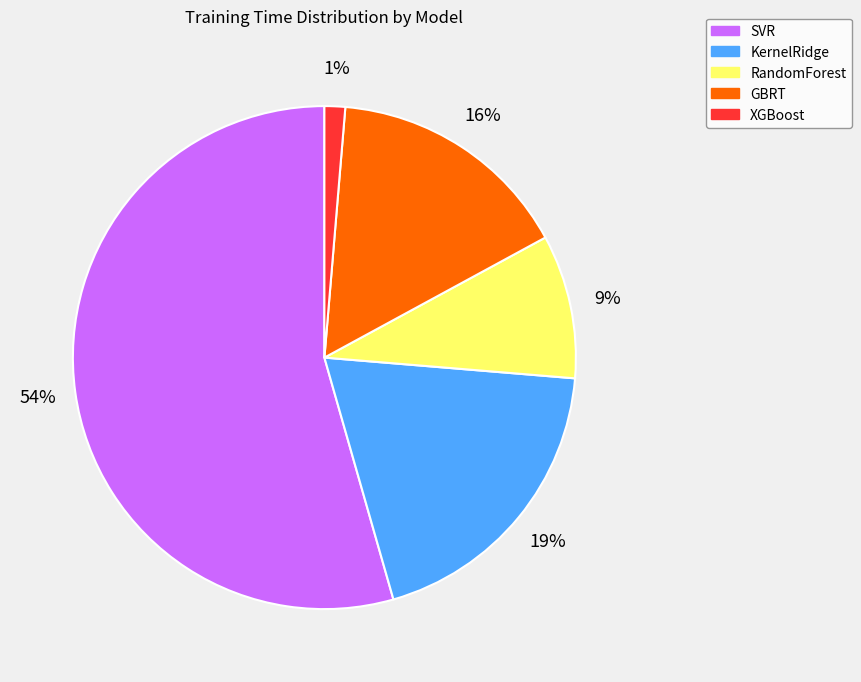

To the nearest percent, what is the difference between the RandomForest and GBRT slice percentages?

7%